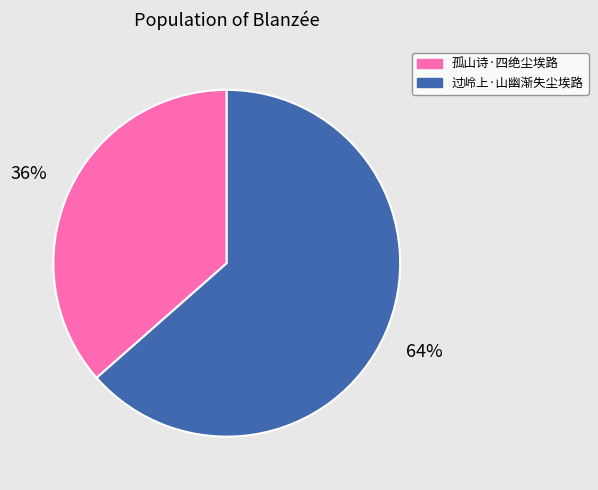

Which has a higher value, 孤山诗·四绝尘埃路 or 过岭上·山幽渐失尘埃路?

过岭上·山幽渐失尘埃路